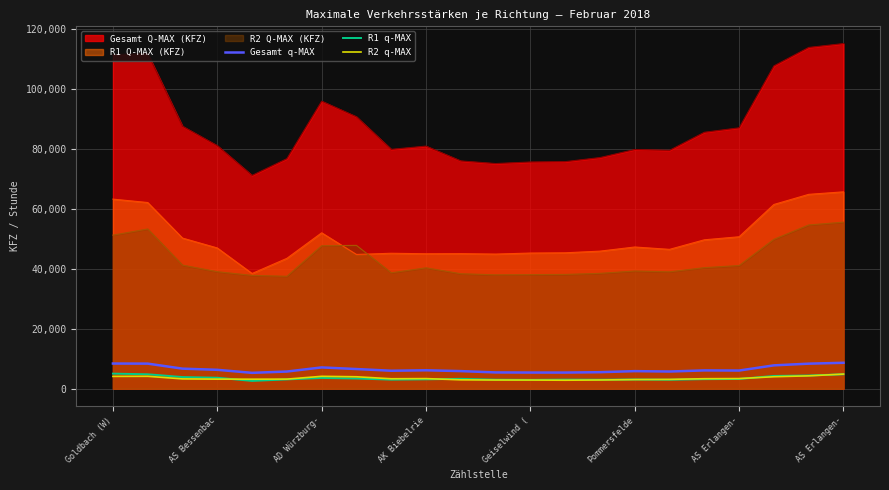

What are all the series names shown in the legend?

Gesamt Q-MAX (KFZ), R1 Q-MAX (KFZ), R2 Q-MAX (KFZ), Gesamt q-MAX, R1 q-MAX, R2 q-MAX